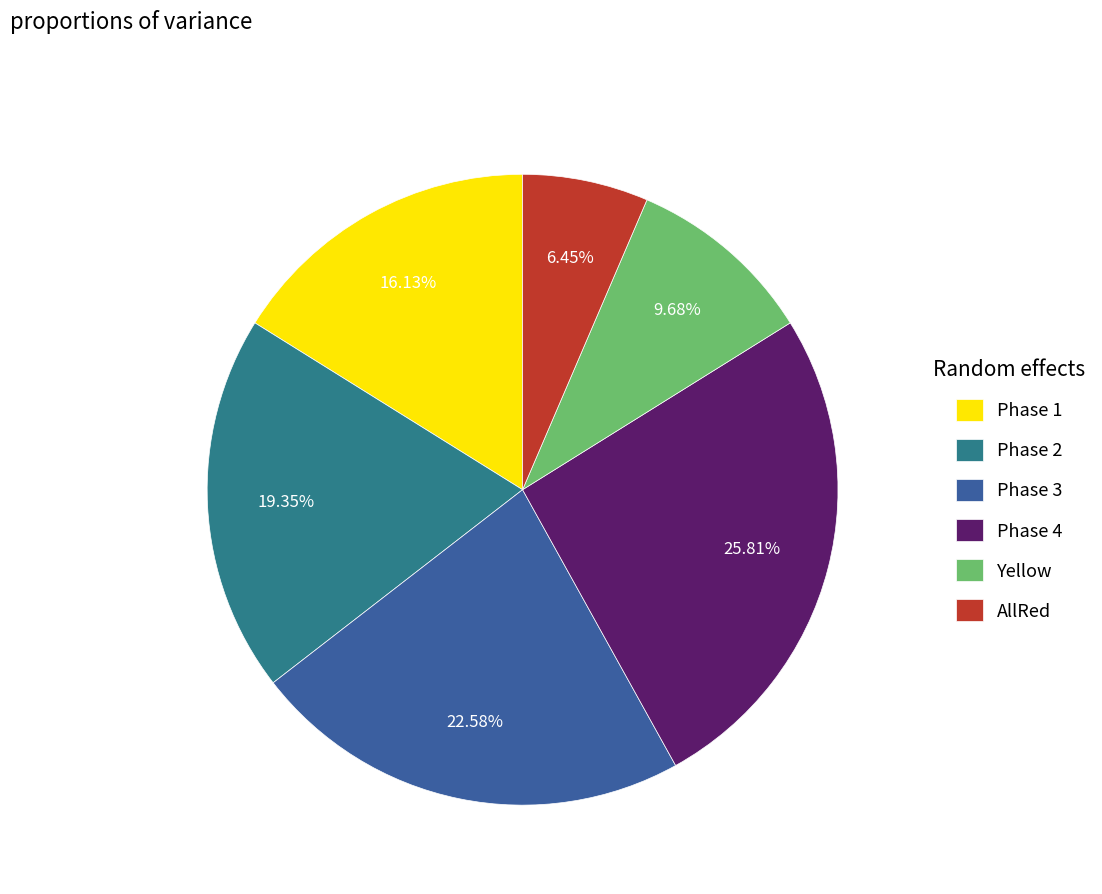

To the nearest percent, what is the difference between the largest and smallest slice percentages?

19%